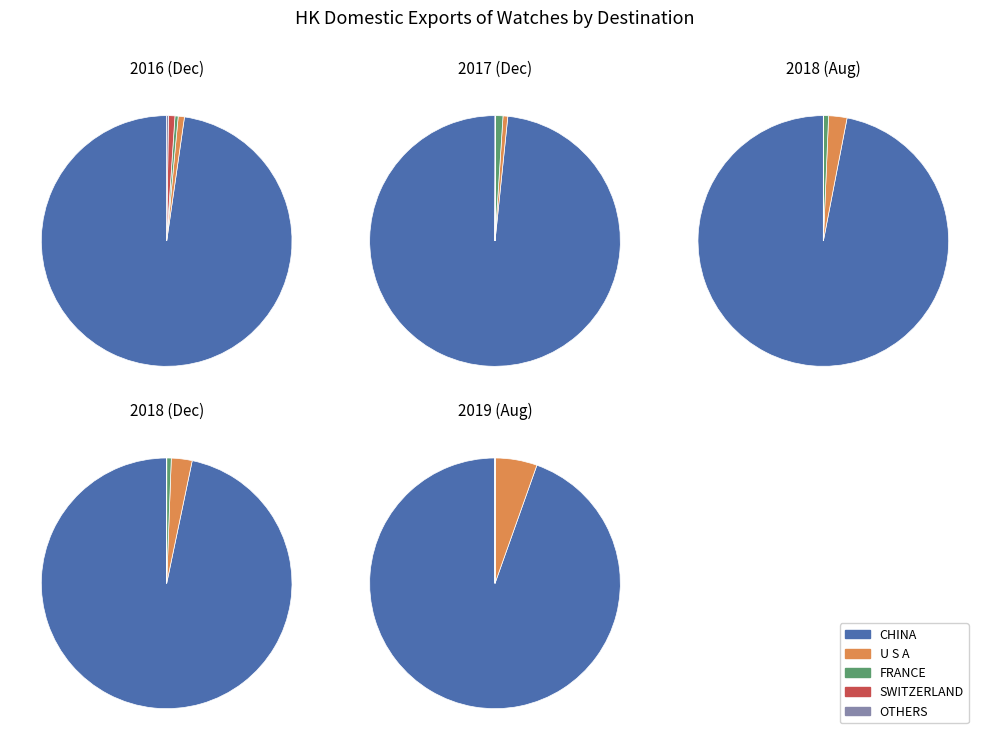

Does values_201612 account for over 50% of the chart?

Yes